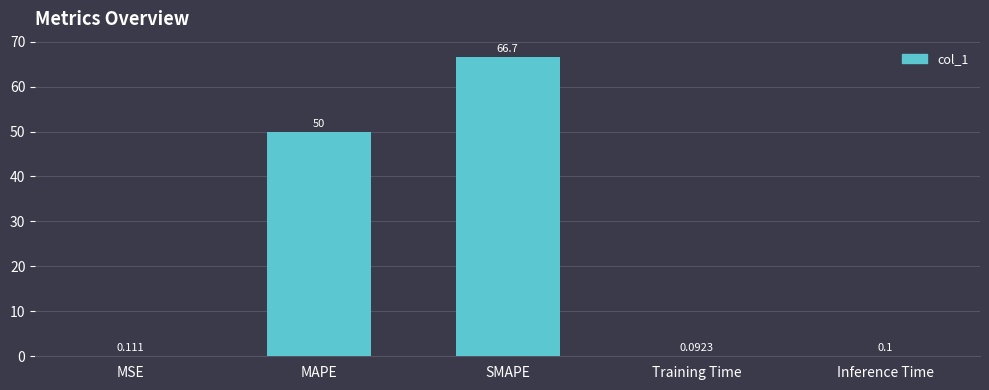

What is the maximum value shown in the chart?

66.7